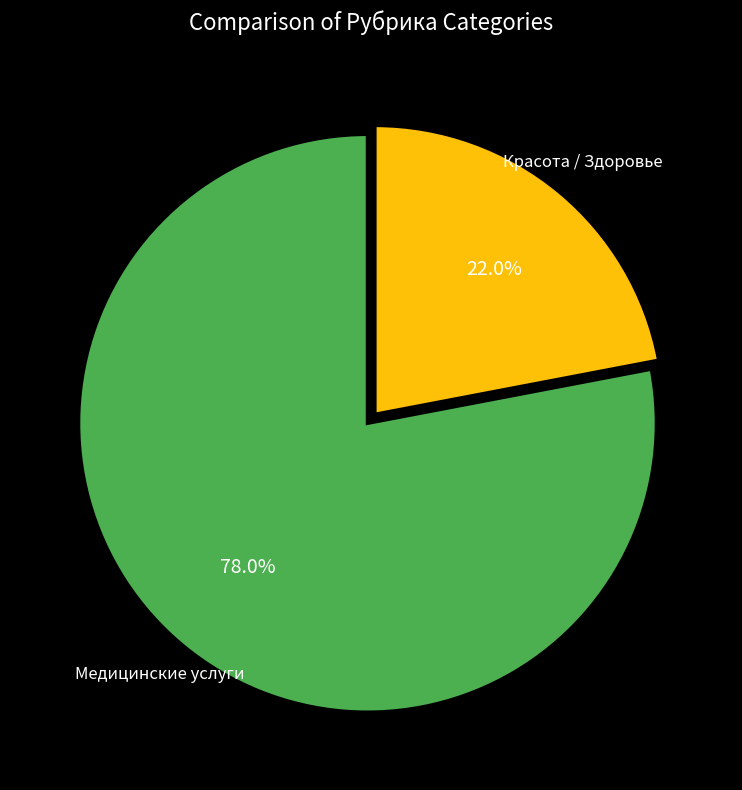

Does any single category account for the majority?

Yes